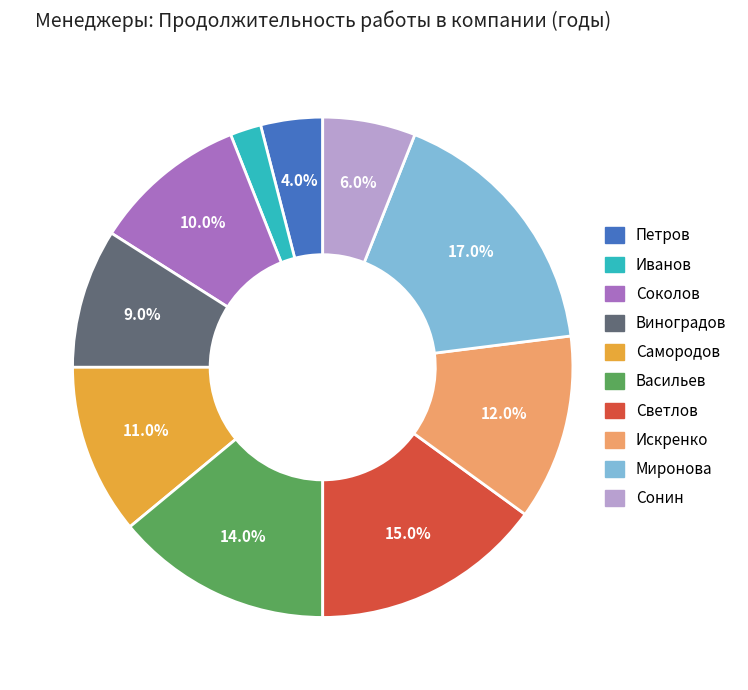

Is there a majority slice in this chart?

No